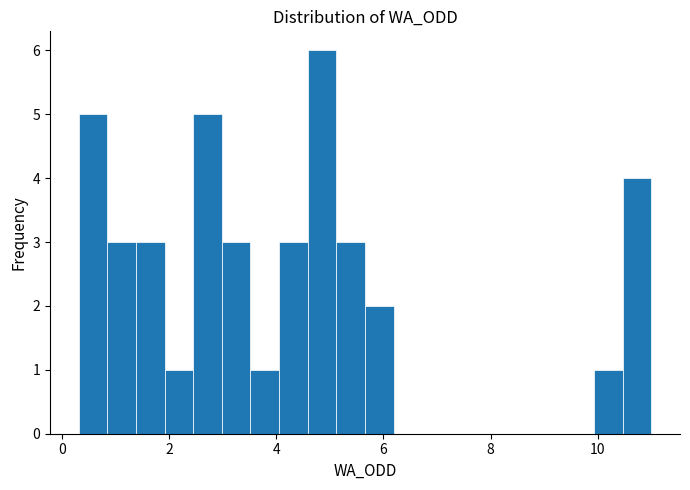

Read against the x-axis, roughly where is the centre of the tallest bar?

4.8